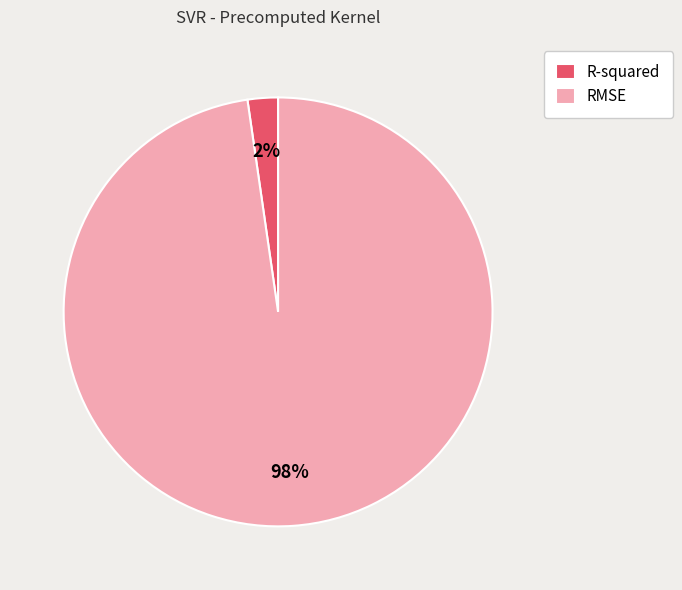

To the nearest percent, what portion does RMSE represent?

98%